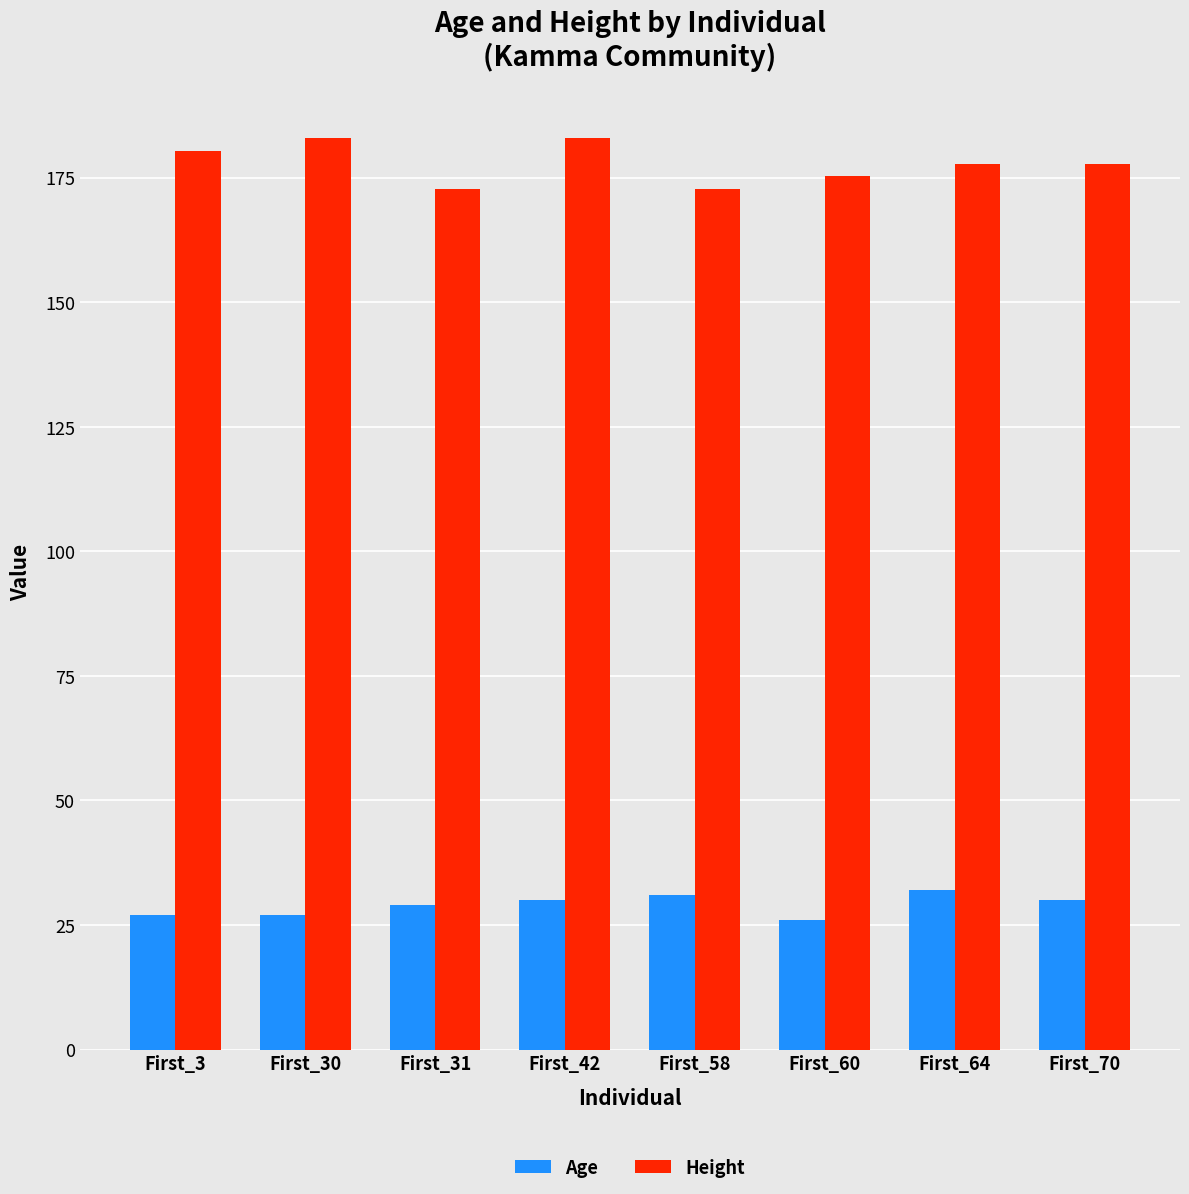

What are all the series names shown in the legend?

Age, Height